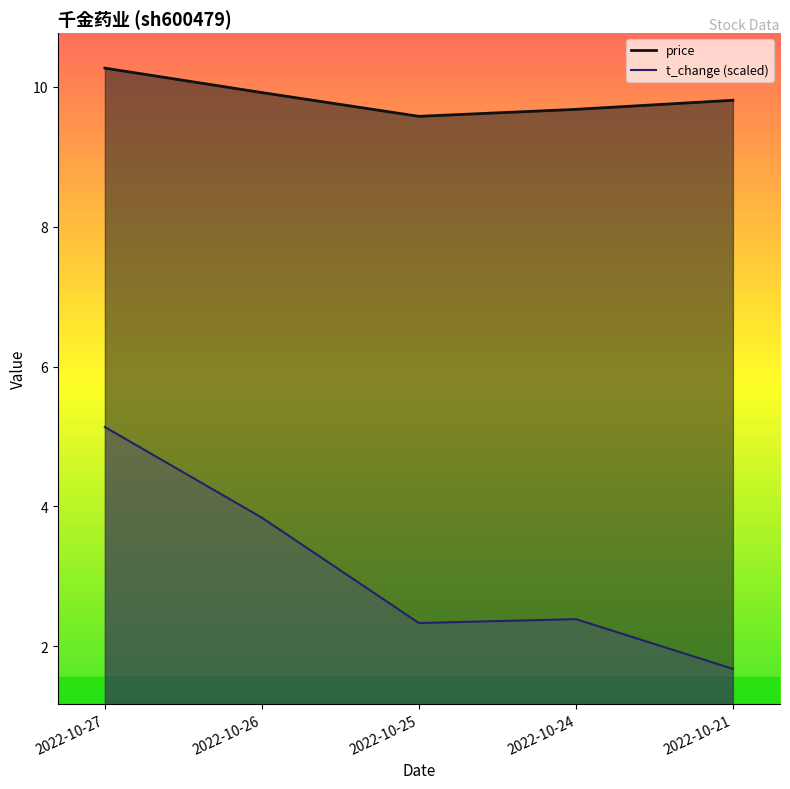

What is the minimum value shown in the chart?

1.7